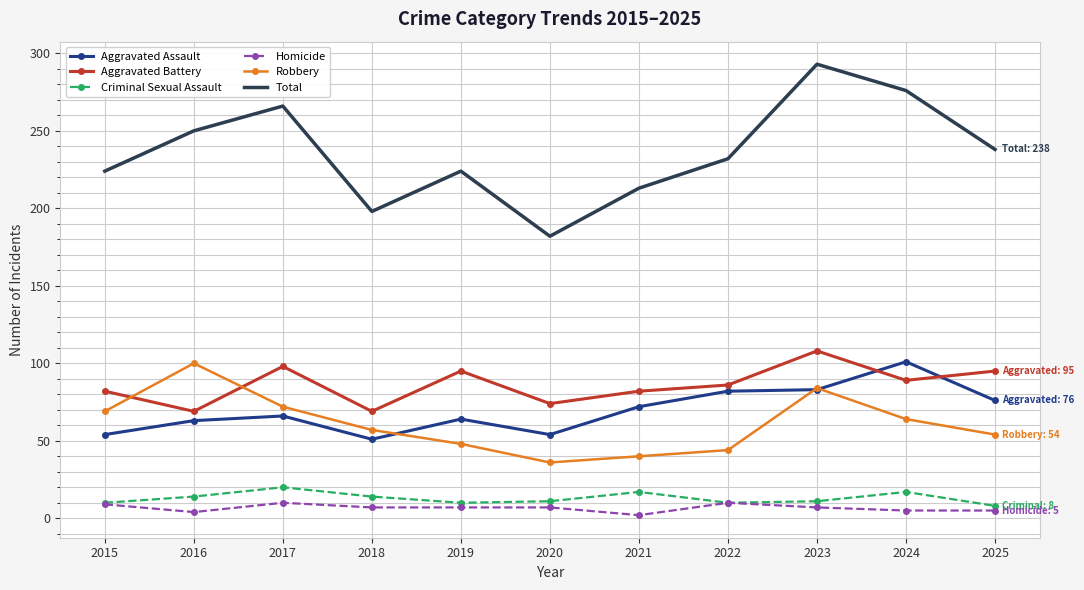

How many categories are shown in the chart?

11